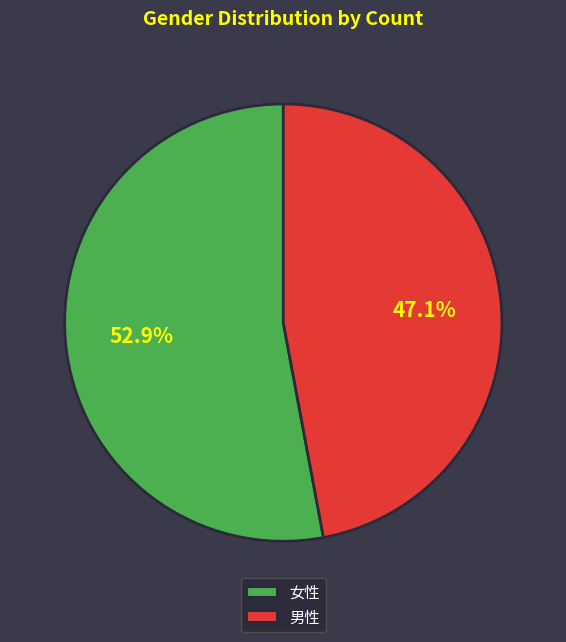

Does any single category account for the majority?

Yes